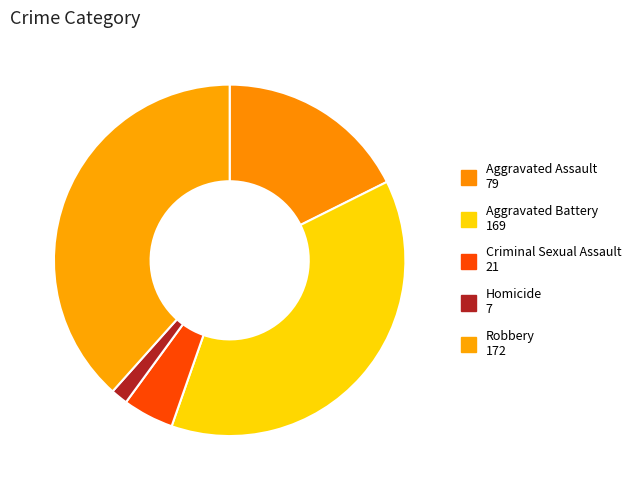

Which category has the smallest portion of the pie?

Homicide